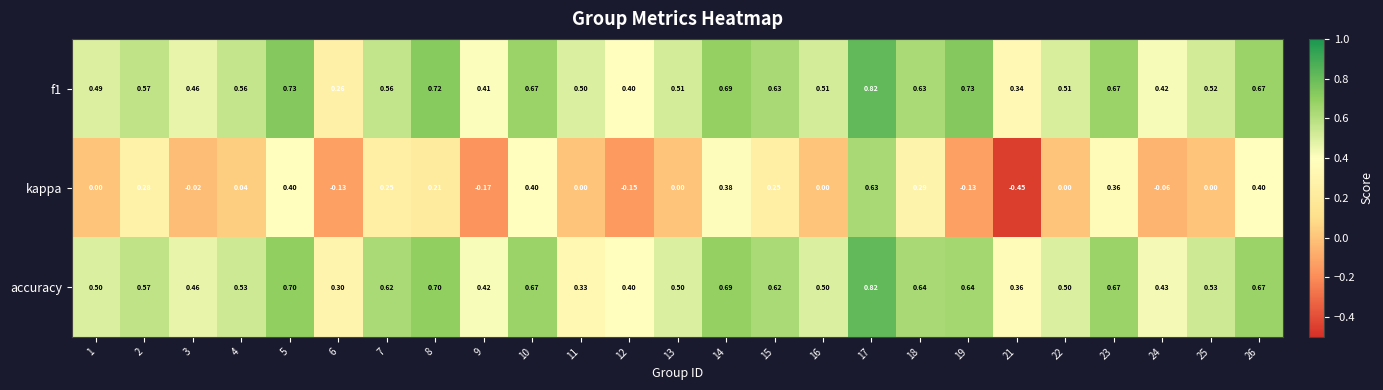

How many categories are shown in the chart?

25